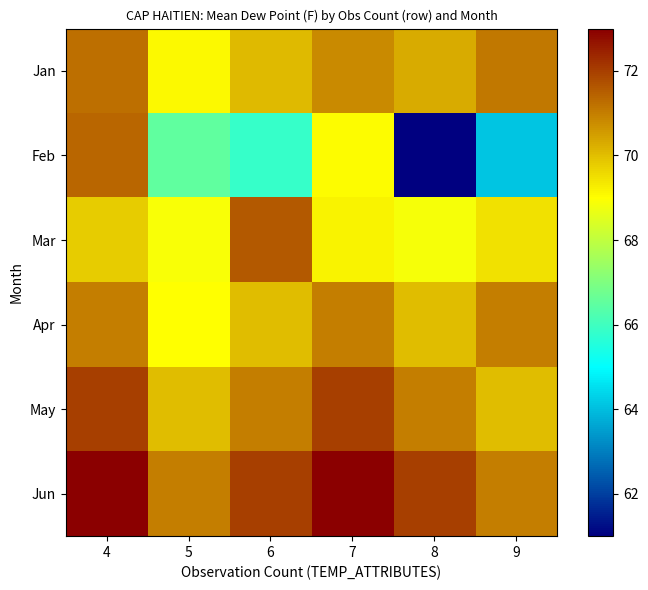

At which category is the sum across all series the highest?

4